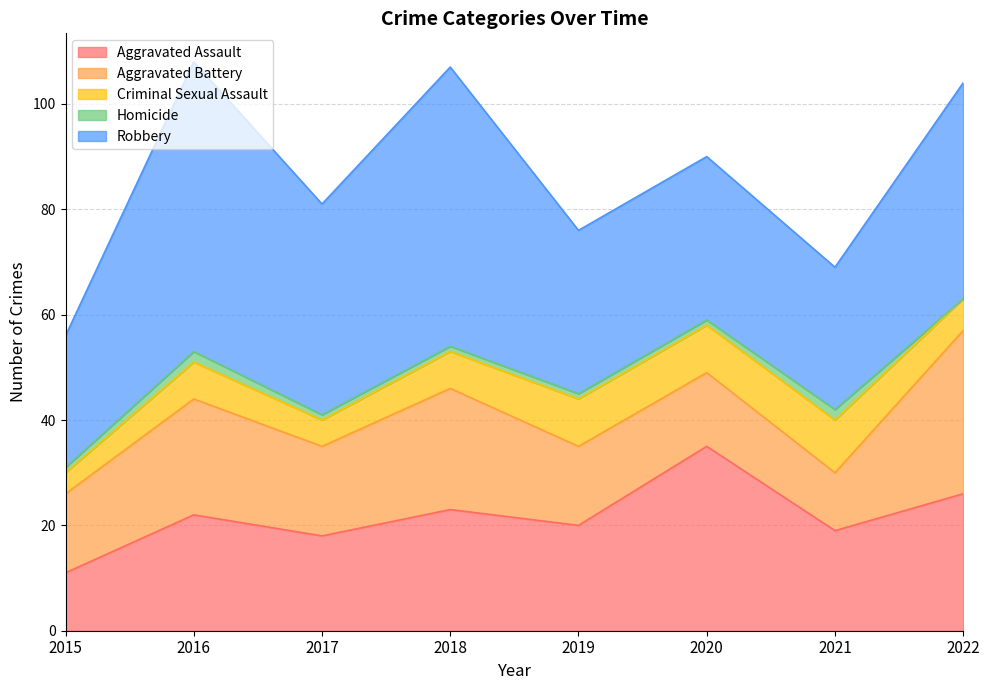

At how many categories does at least one series exceed 41?

2